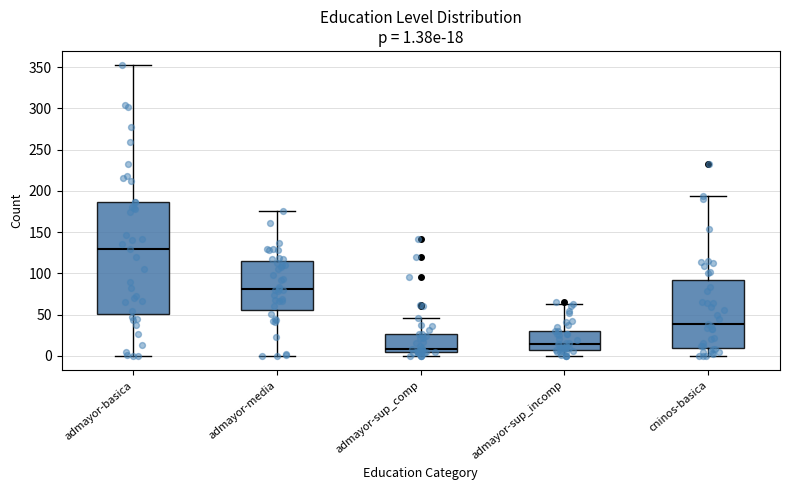

Which box is the tallest, from its lower edge to its upper edge?

admayor-basica